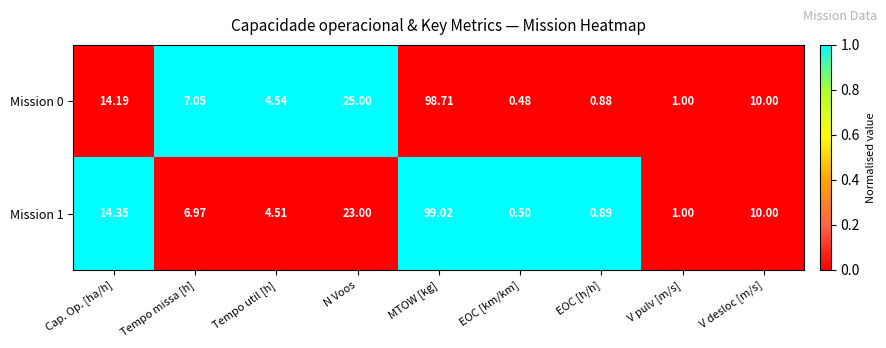

List the labels in order of Mission 1 value, smallest first.

EOC [km/km], EOC [h/h], V pulv [m/s], Tempo util [h], Tempo missa [h], V desloc [m/s], Cap. Op. [ha/h], N Voos, MTOW [kg]